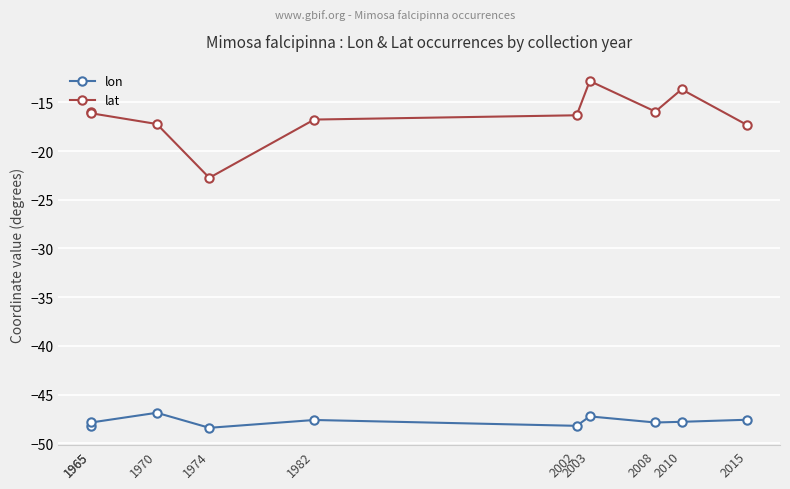

What is the value of the lat point at the 10th from the left?

-17.3